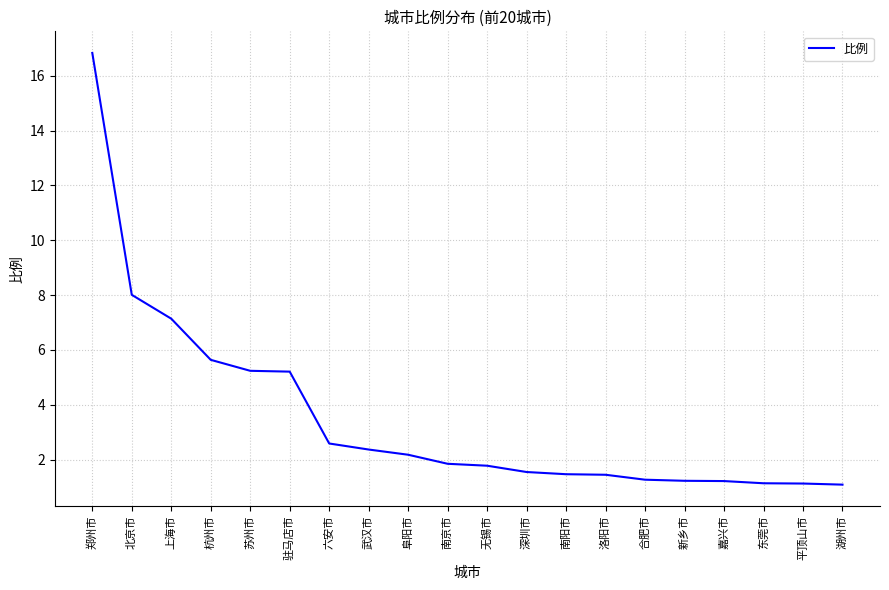

What is the sum of the values at 洛阳市 and 北京市?

9.5